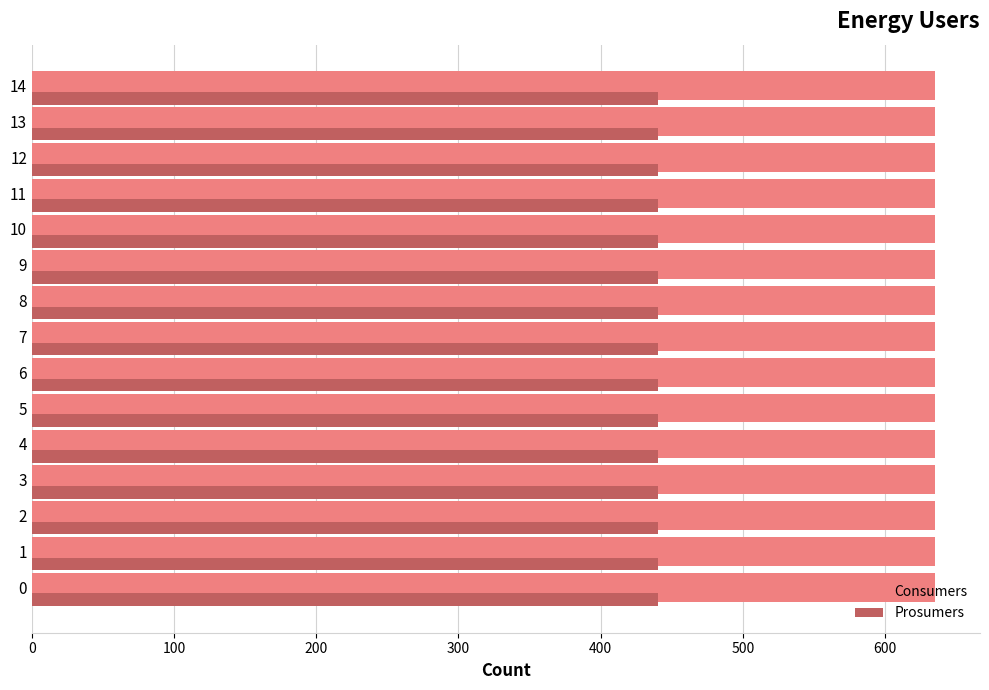

What is the spread (max minus min) of values at 5?

195